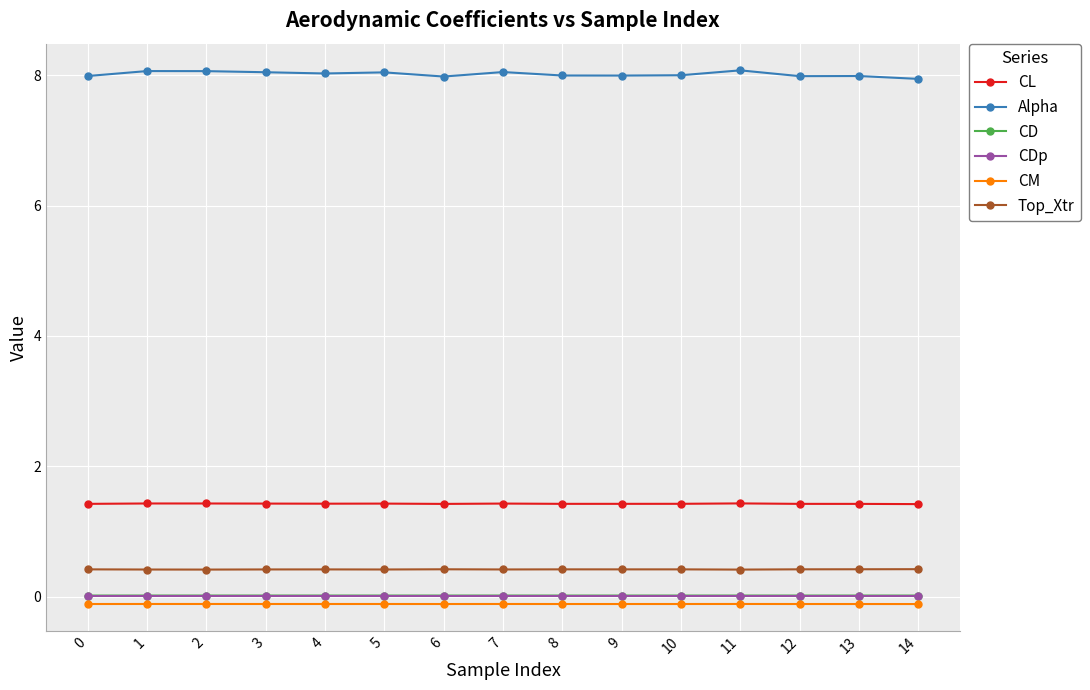

What is the sum of all CM values?

-1.7